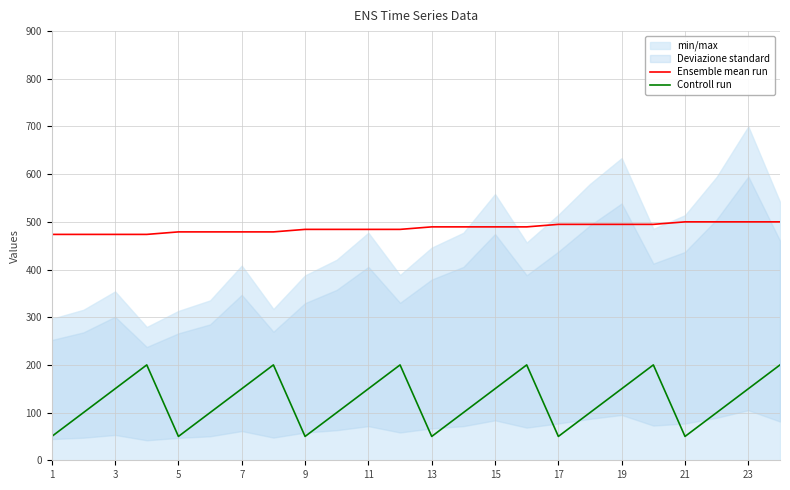

The value of Controll run at 15 is 150.0. True or false?

True